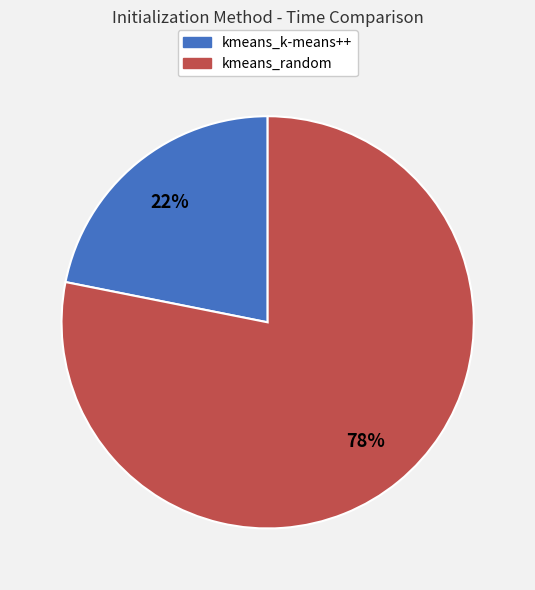

Is it true that kmeans_k-means++ is 22% of the pie?

True